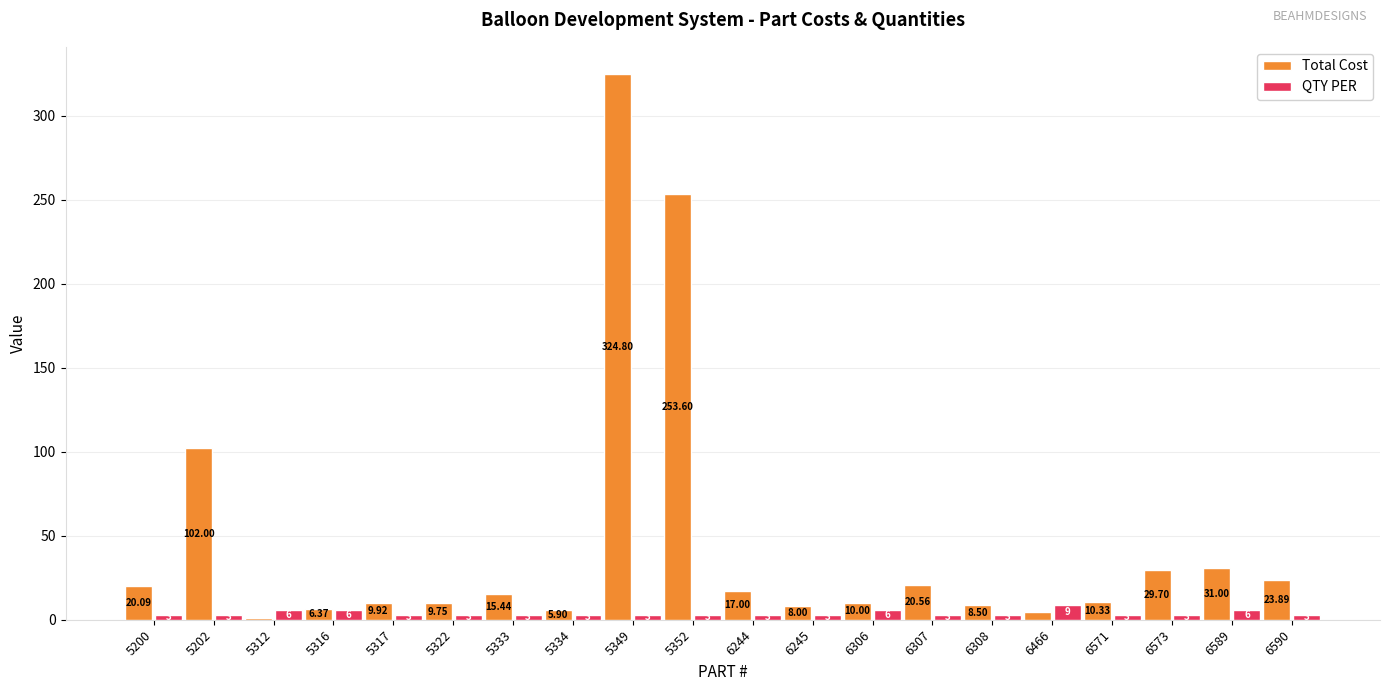

Is the value of QTY PER at 6589 greater than the value of Total Cost at 5202?

No